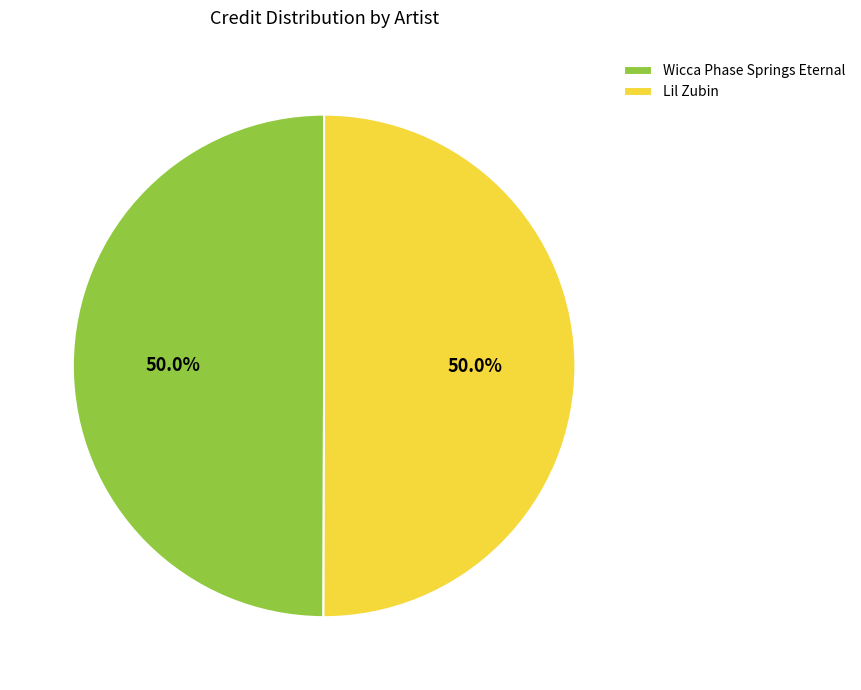

Combined, what portion of the pie is Lil Zubin and Wicca Phase Springs Eternal?

100.0%